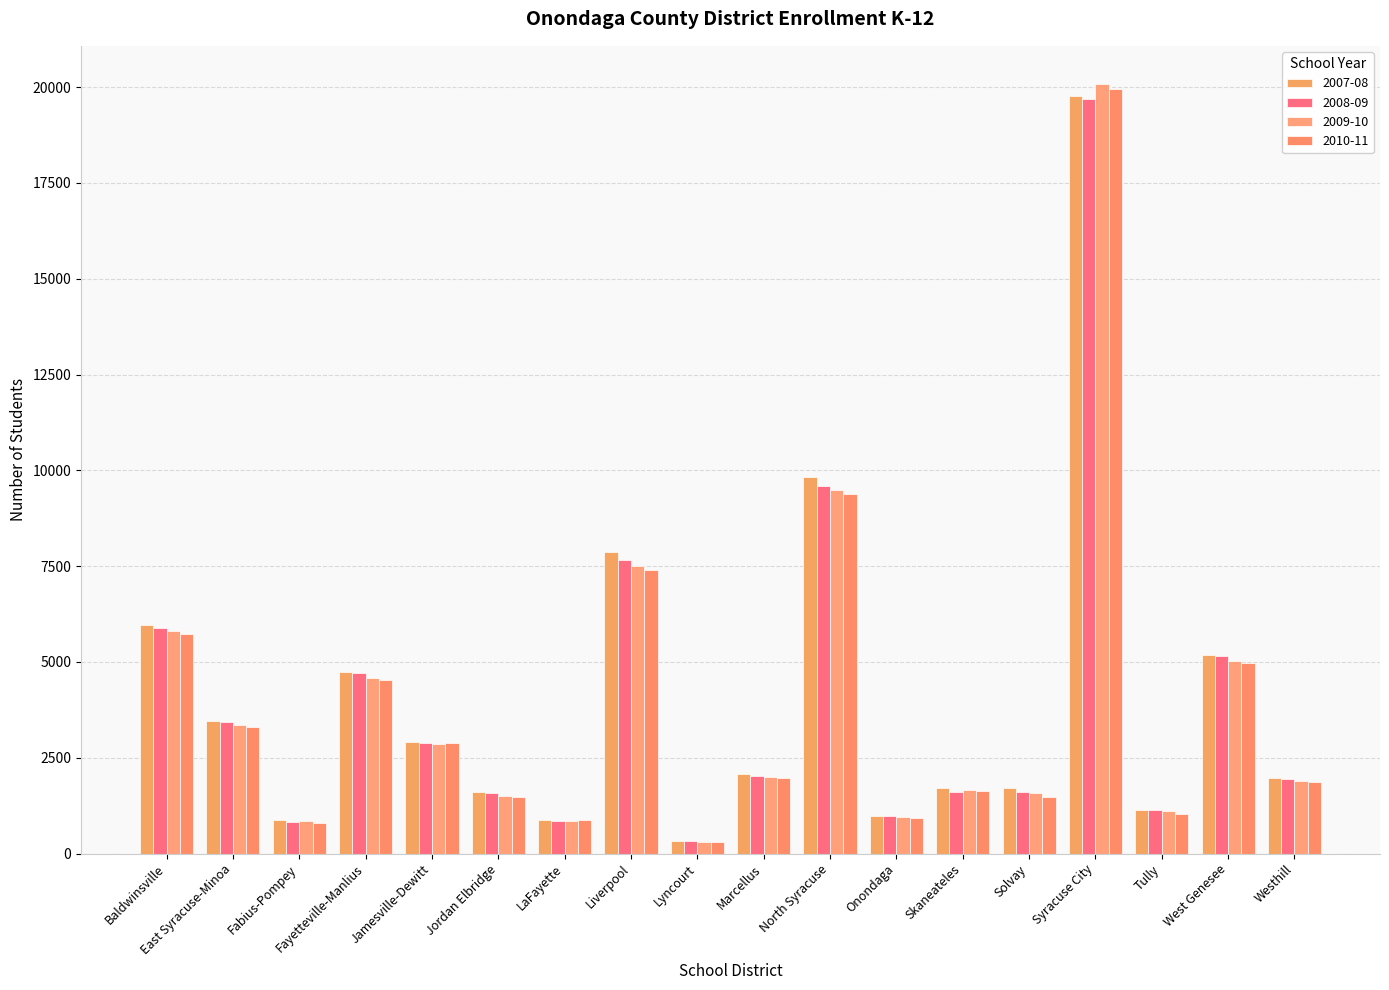

Which label corresponds to the largest value in the chart?

Syracuse City